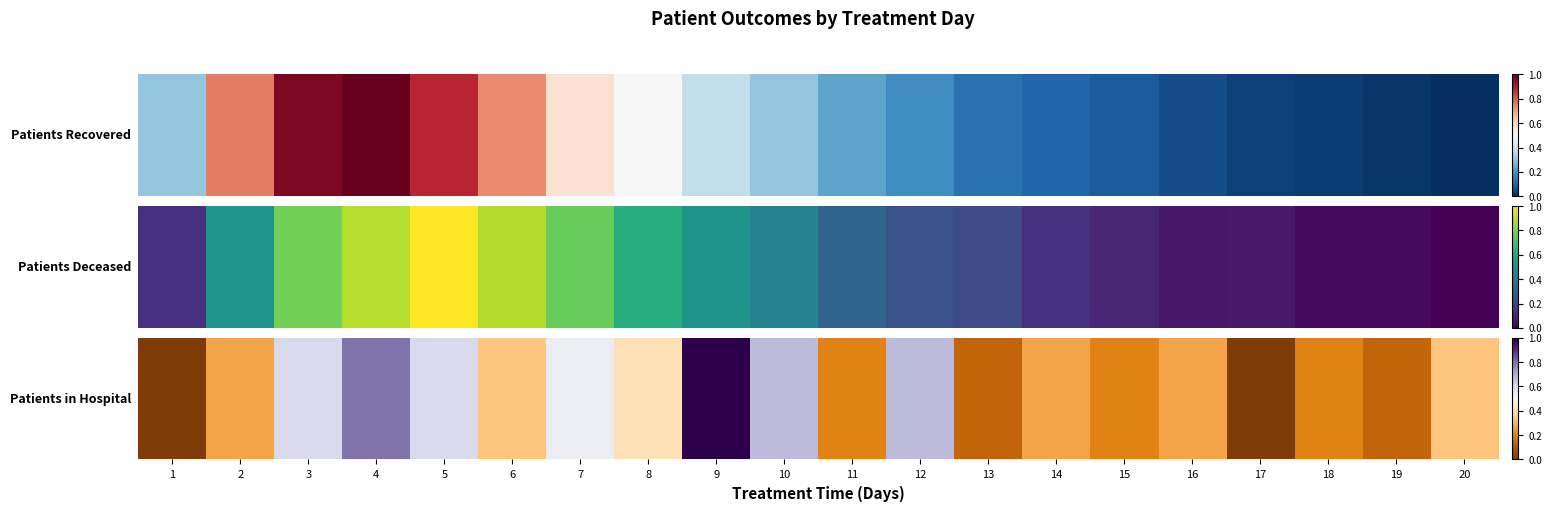

At which category does the chart reach its peak across all series?

9